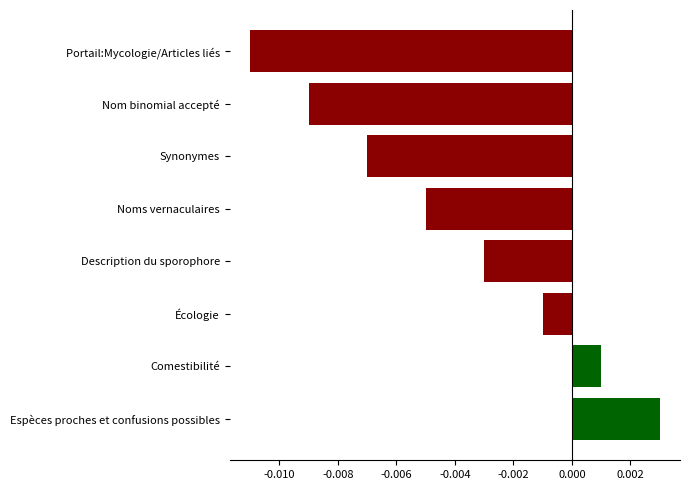

What is the label of the 4th bar from the top?

Noms vernaculaires